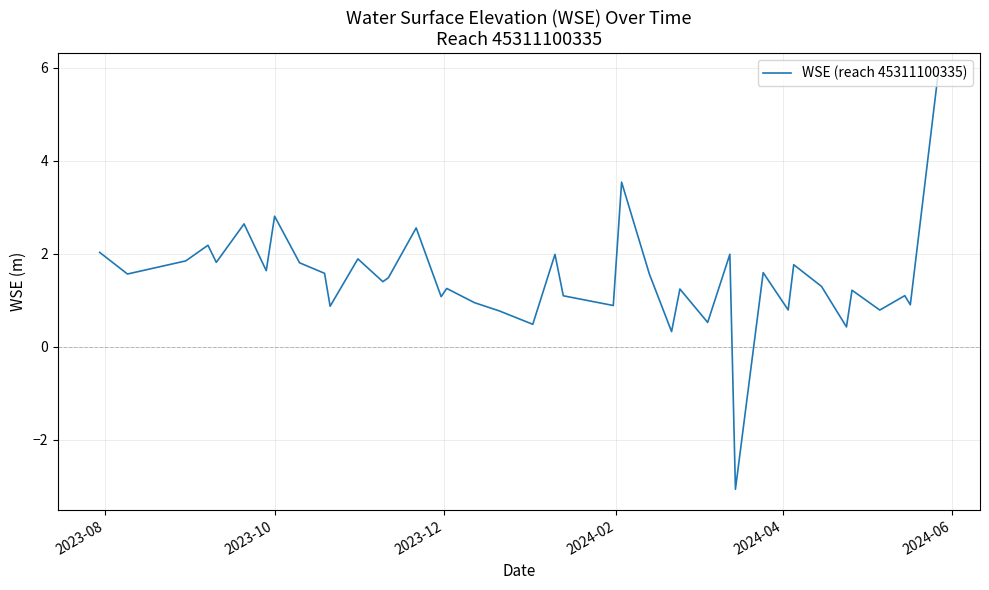

What is the difference between the maximum and minimum values?

8.9